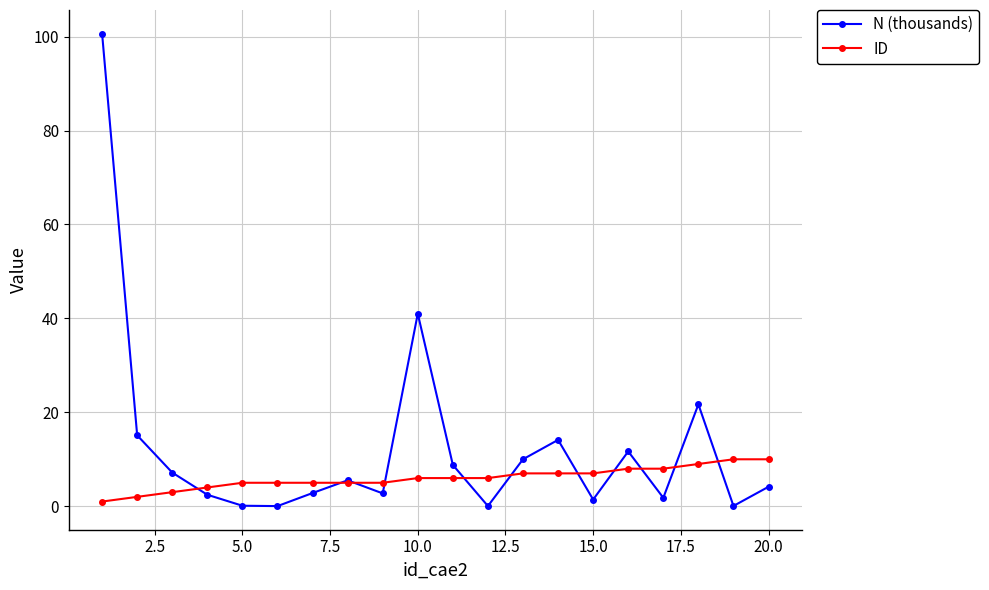

List the series in order of their overall mean, highest first.

N (thousands), ID